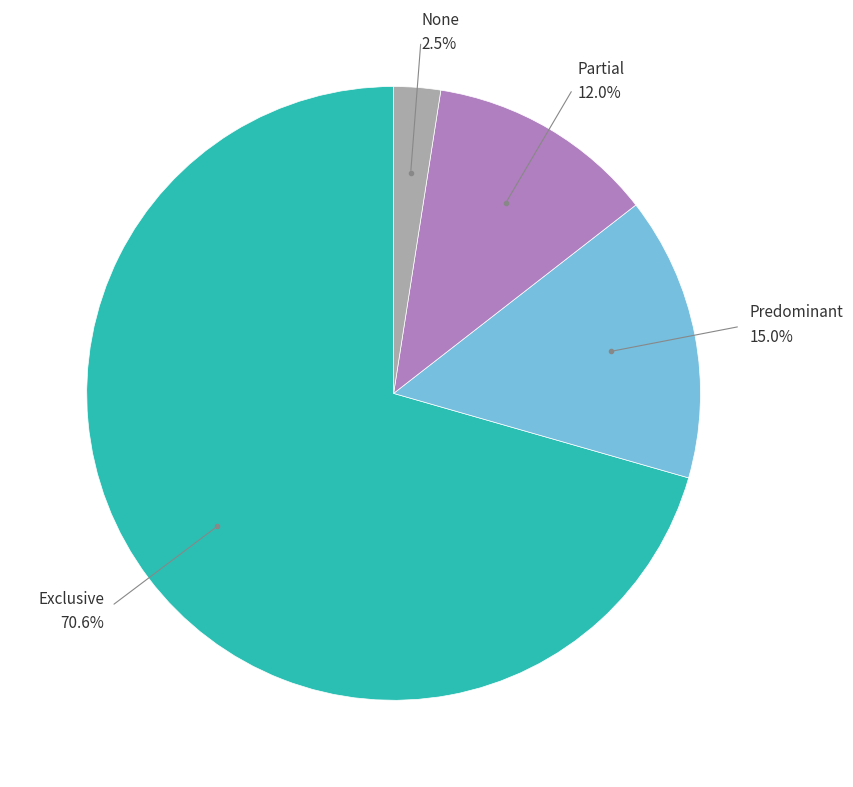

Does any single category account for the majority?

Yes